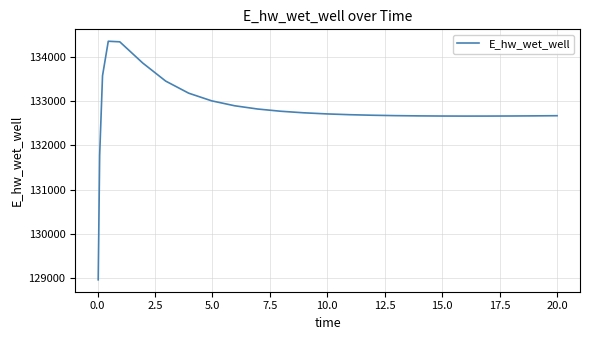

What is the difference between the maximum and minimum values?

5383.3